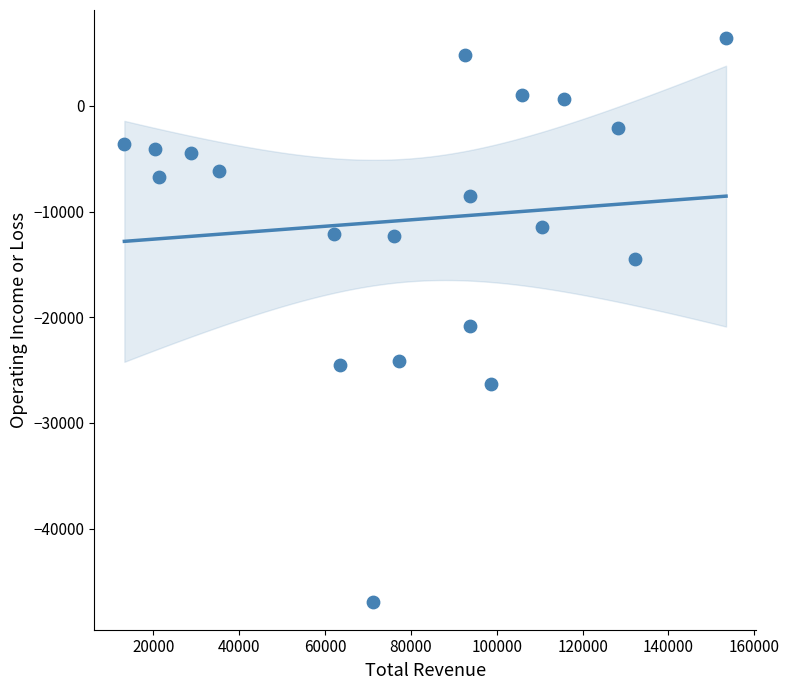

What is the range of Y values (max minus min)?

53300